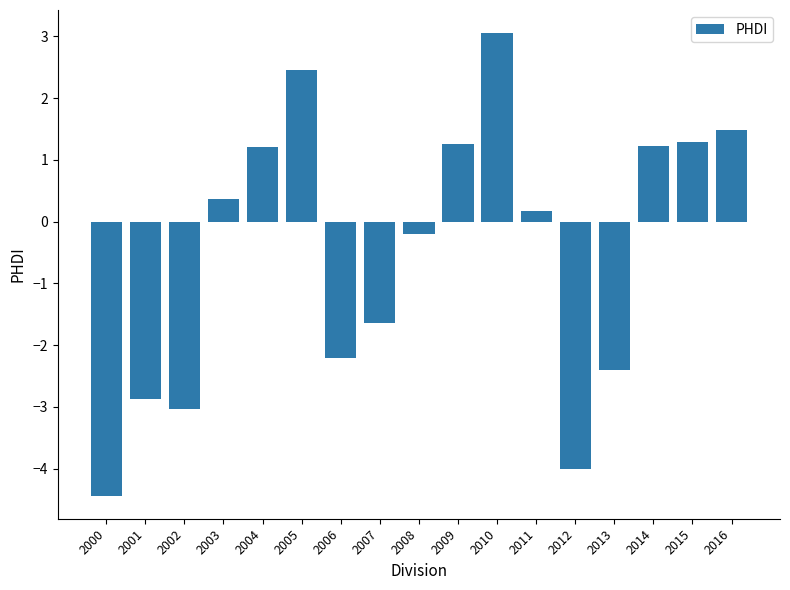

True or false: the data shows -1.8 at 2002.

False